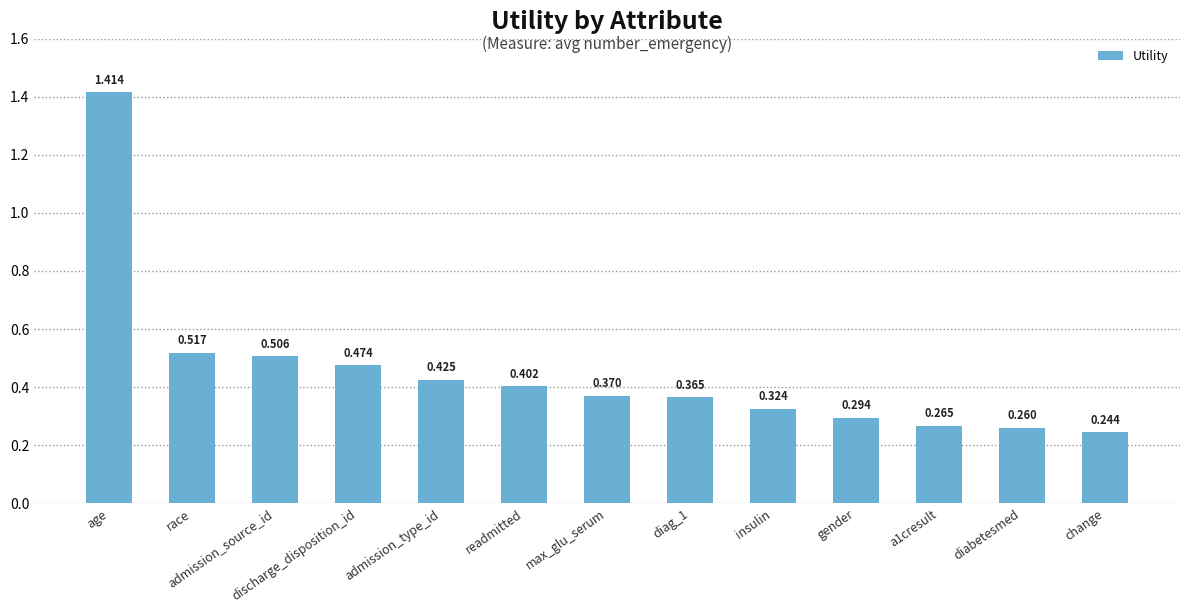

Count the number of data series in this chart.

1